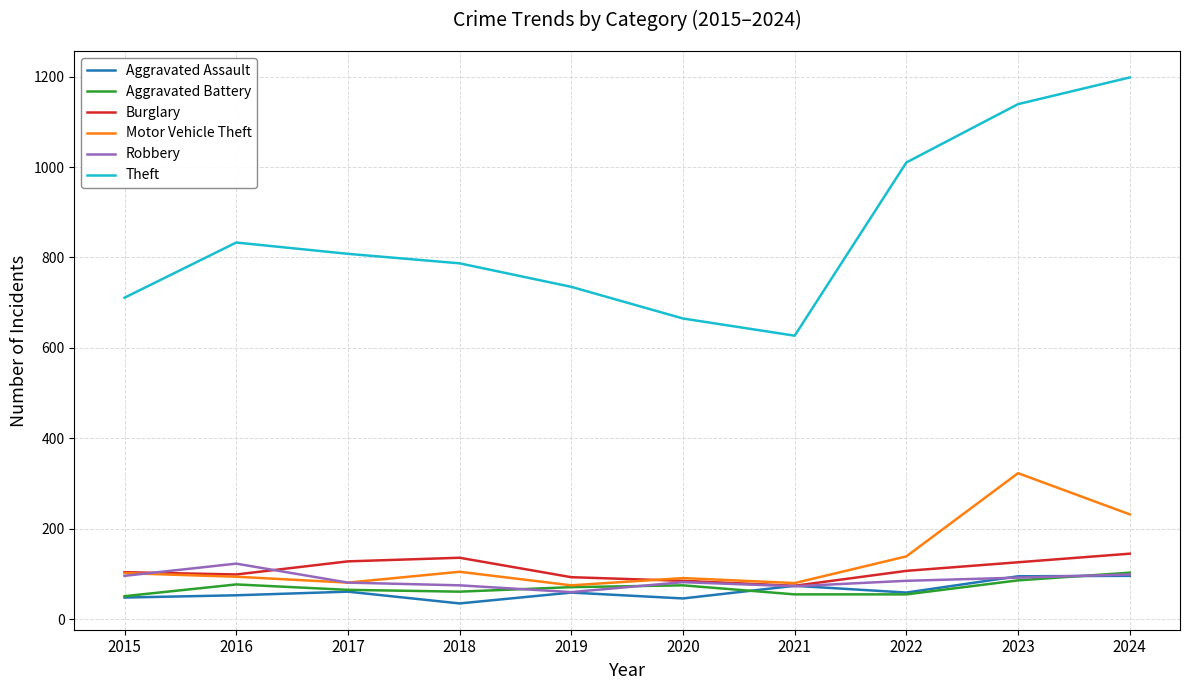

Which series has the largest range (max minus min)?

Theft